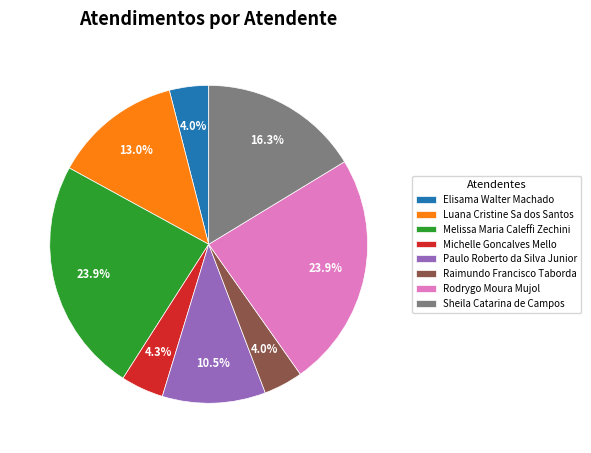

Between Rodrygo Moura Mujol and Elisama Walter Machado, which is larger?

Rodrygo Moura Mujol